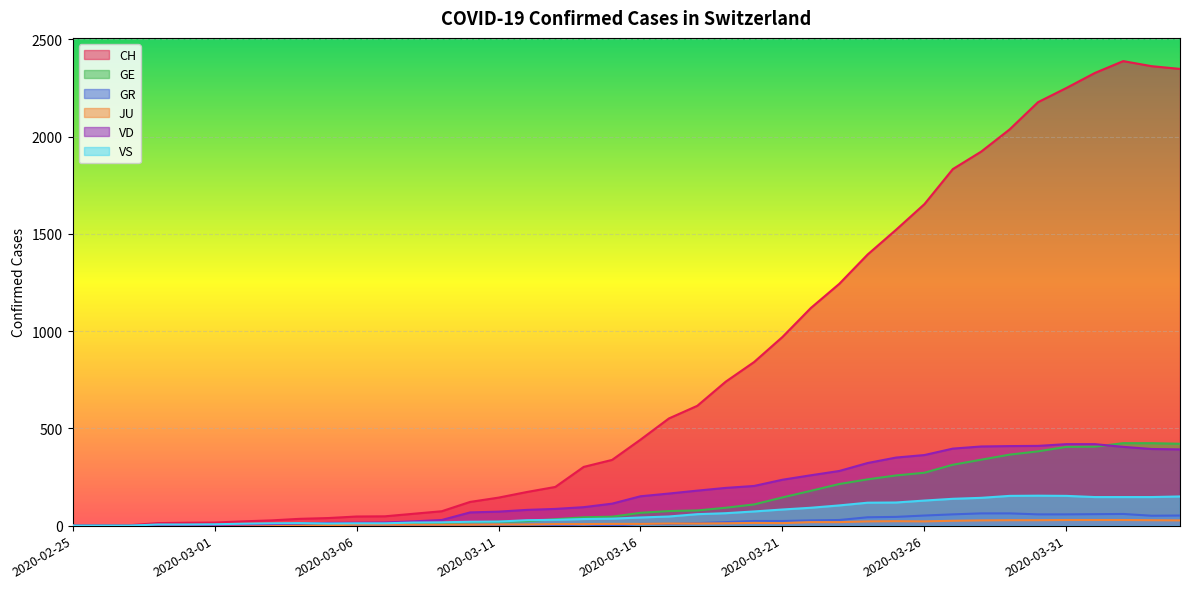

True or false: JU and CH intersect in this chart.

False